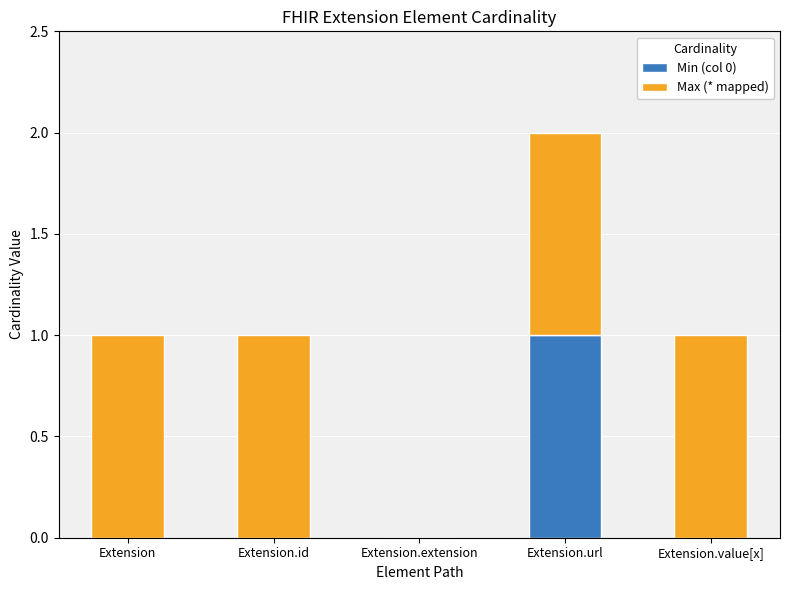

The Min (col 0) series shows 1 at Extension.url. True or false?

True